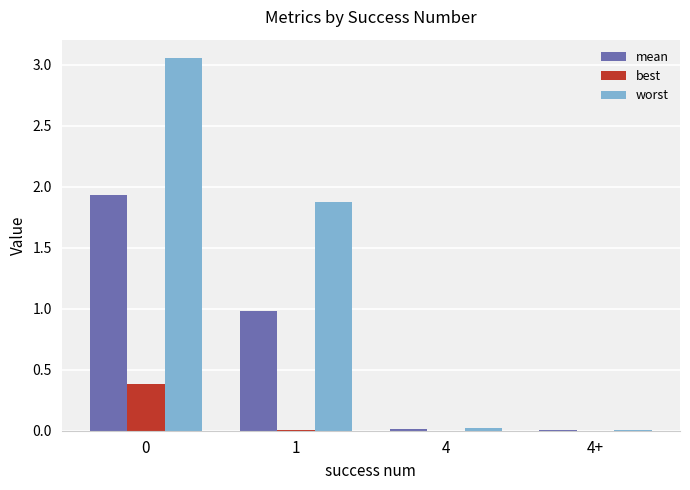

Does the chart contain stacked bars?

No